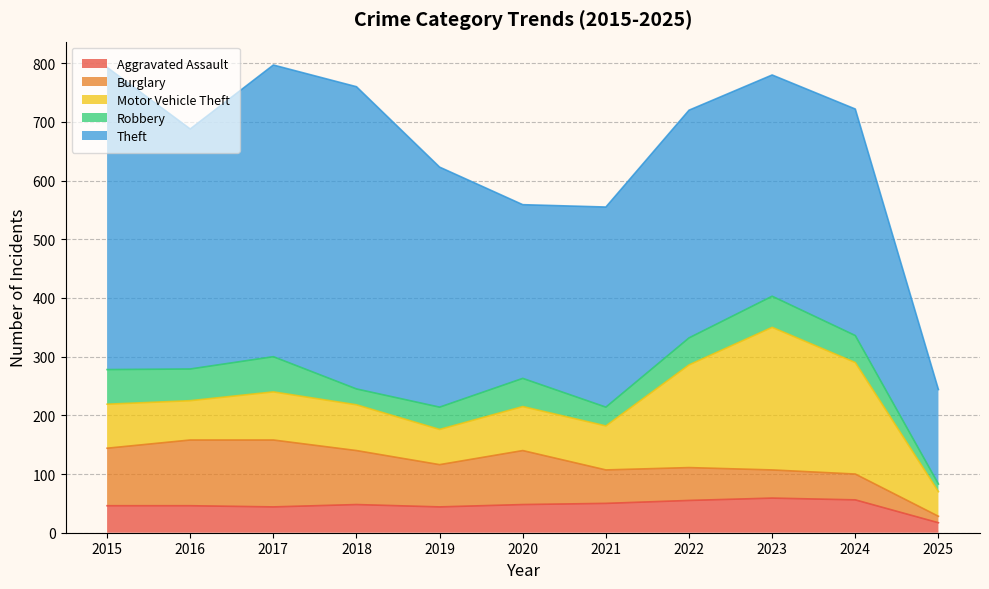

True or false: Motor Vehicle Theft has a value of 67 at 2016.

True